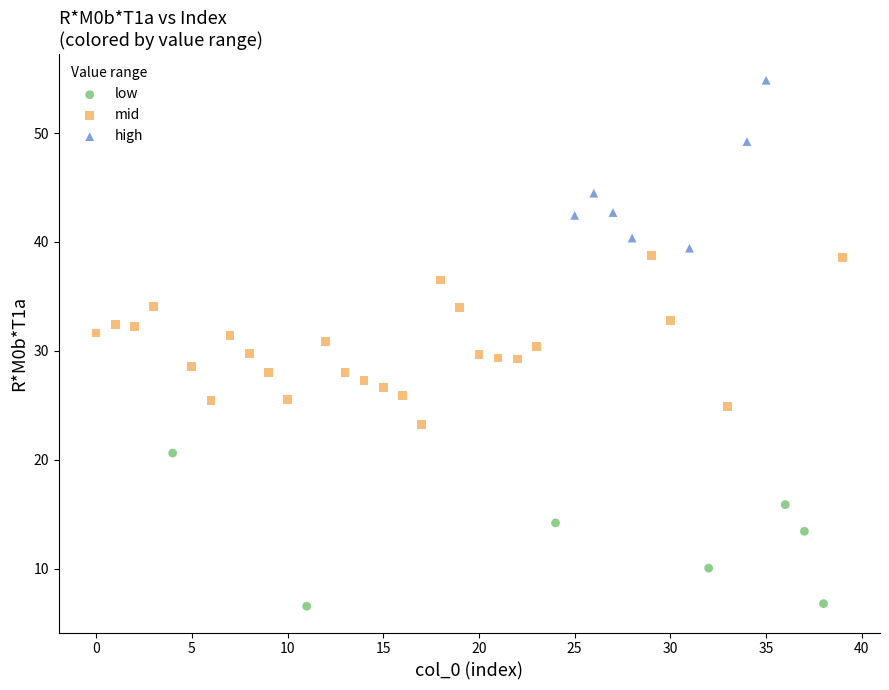

Which series contains the highest Y value?

high